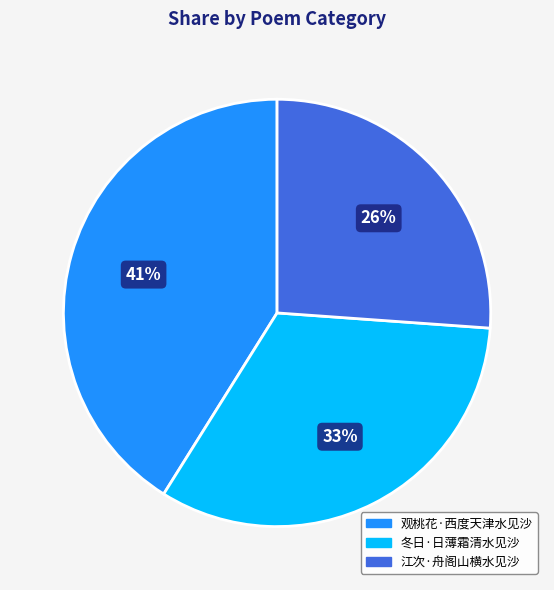

How many segments does this pie chart have?

3